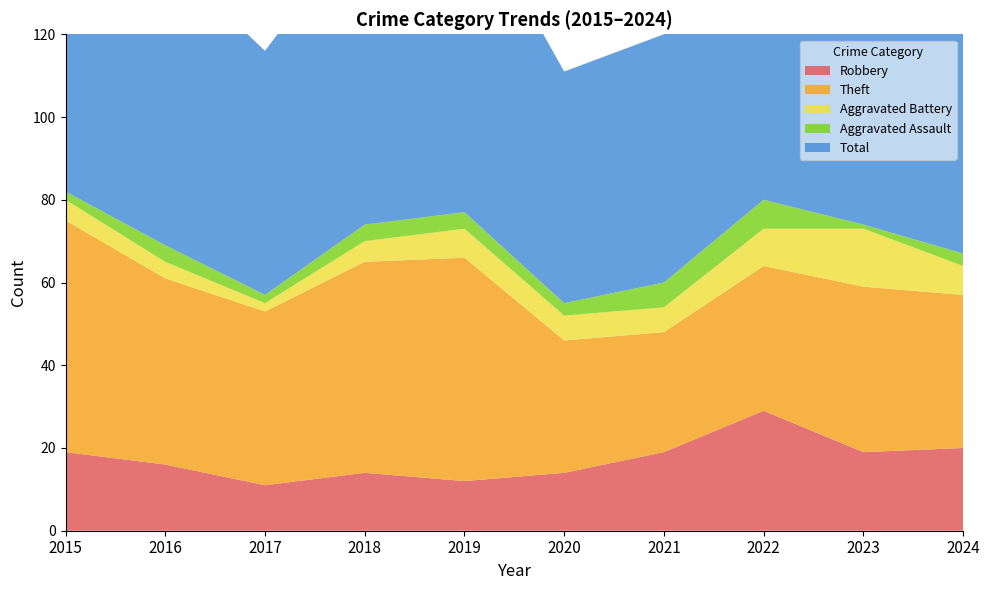

Reading left to right, what are all the values shown in this chart?

Robbery: 2015=19	2016=16	2017=11	2018=14	2019=12	2020=14	2021=19	2022=29	2023=19	2024=20
Theft: 2015=56	2016=45	2017=42	2018=51	2019=54	2020=32	2021=29	2022=35	2023=40	2024=37
Aggravated Battery: 2015=5	2016=4	2017=2	2018=5	2019=7	2020=6	2021=6	2022=9	2023=14	2024=7
Aggravated Assault: 2015=2	2016=4	2017=2	2018=4	2019=4	2020=3	2021=6	2022=7	2023=1	2024=3
Total: 2015=82	2016=70	2017=59	2018=74	2019=77	2020=56	2021=60	2022=82	2023=76	2024=68